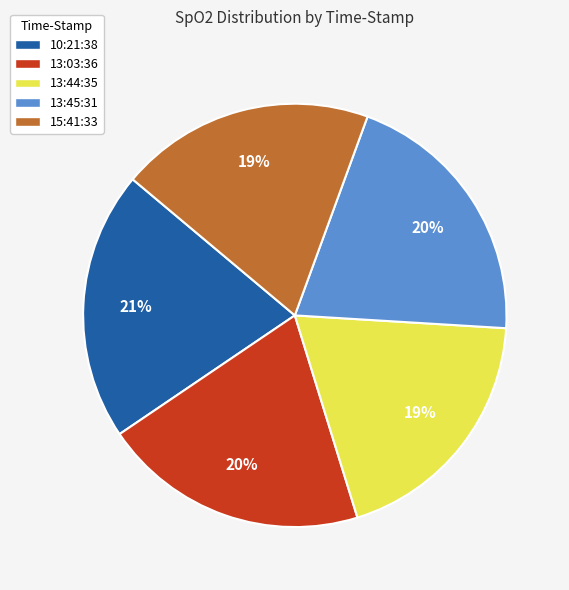

To the nearest percent, what portion does 13:44:35 represent?

19%